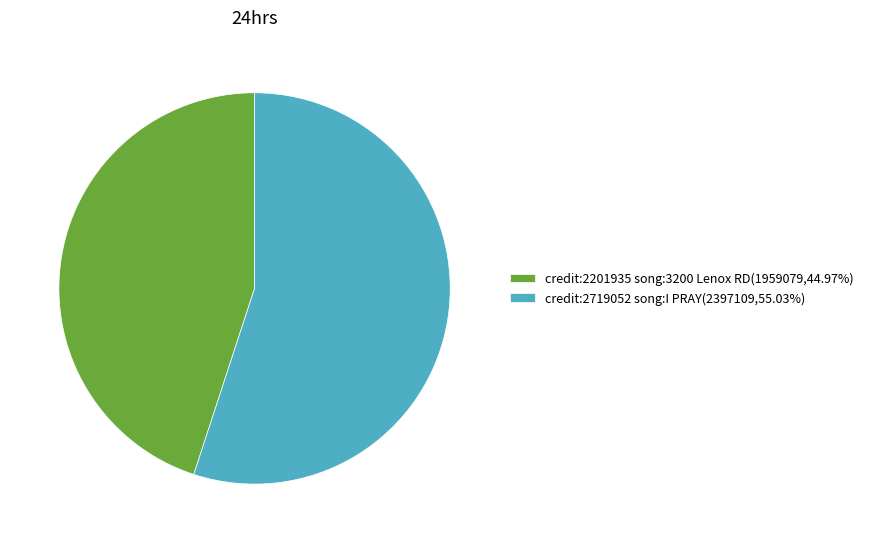

Is the sum of credit:2719052 song:I PRAY(2397109,55.03%) and credit:2201935 song:3200 Lenox RD(1959079,44.97%) greater than half?

Yes